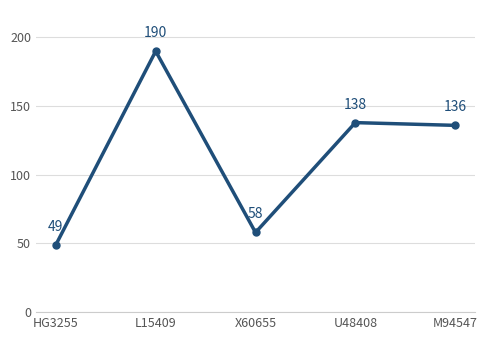

Between L15409 and M94547, which is larger?

L15409